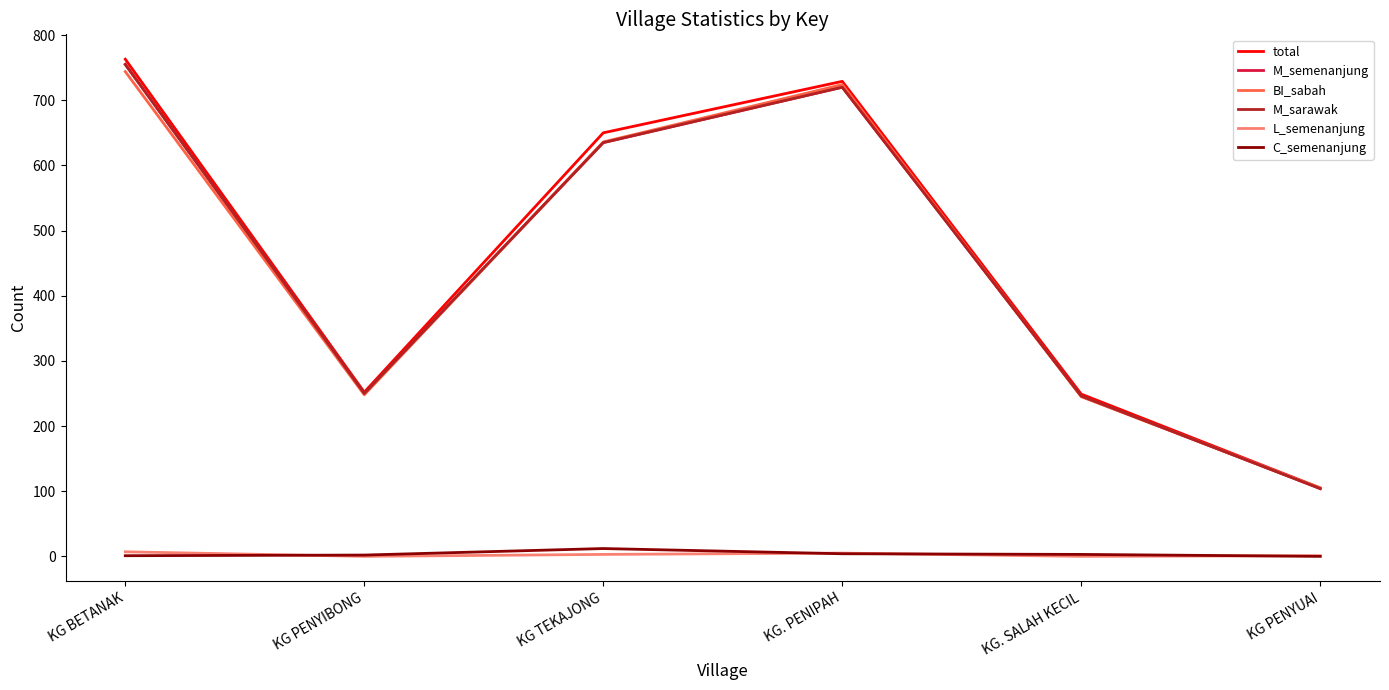

Is this an area chart (filled region under the line)?

No